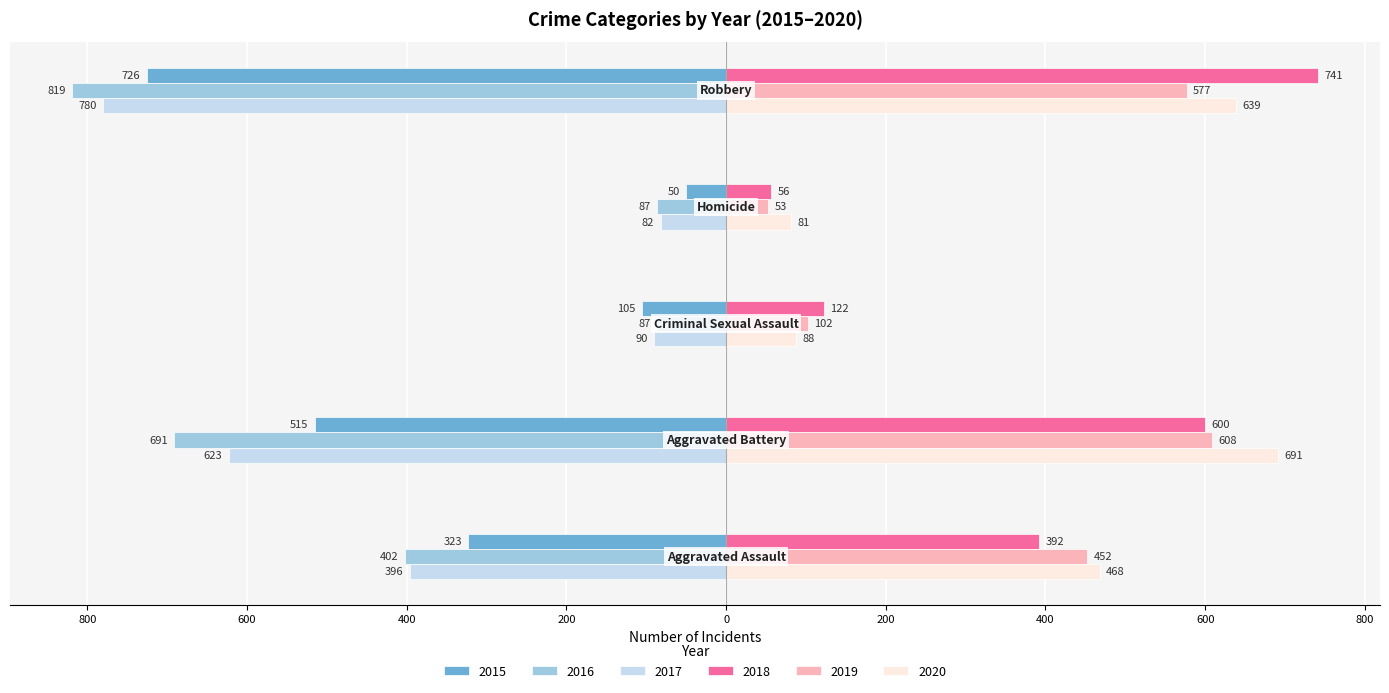

Reading right to left, what are all the values shown in this chart?

2015: Robbery=-726	Homicide=-50	Criminal Sexual Assault=-105	Aggravated Battery=-515	Aggravated Assault=-323
2016: Robbery=-819	Homicide=-87	Criminal Sexual Assault=-87	Aggravated Battery=-691	Aggravated Assault=-402
2017: Robbery=-780	Homicide=-82	Criminal Sexual Assault=-90	Aggravated Battery=-623	Aggravated Assault=-396
2018: Robbery=741	Homicide=56	Criminal Sexual Assault=122	Aggravated Battery=600	Aggravated Assault=392
2019: Robbery=577	Homicide=53	Criminal Sexual Assault=102	Aggravated Battery=608	Aggravated Assault=452
2020: Robbery=639	Homicide=81	Criminal Sexual Assault=88	Aggravated Battery=691	Aggravated Assault=468